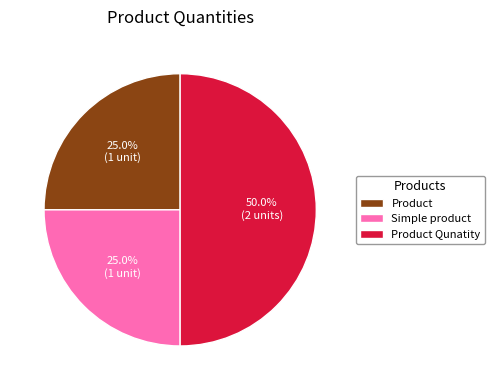

What is the total percentage of Product and Product Qunatity?

75.0%